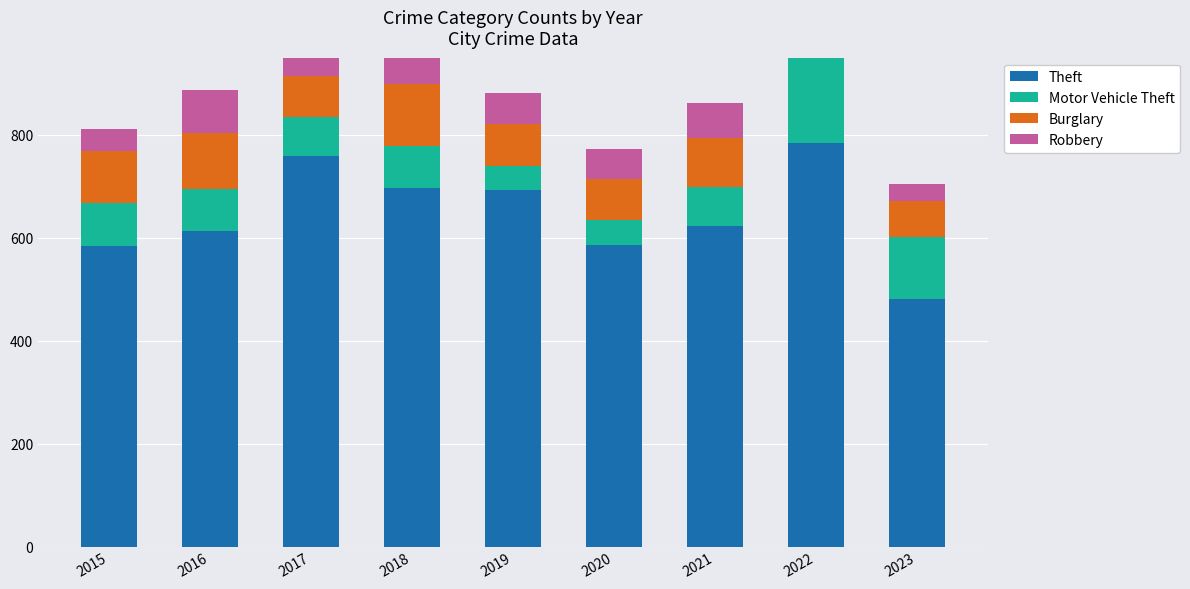

List the labels in order of Burglary value, smallest first.

2023, 2017, 2020, 2019, 2022, 2021, 2015, 2016, 2018